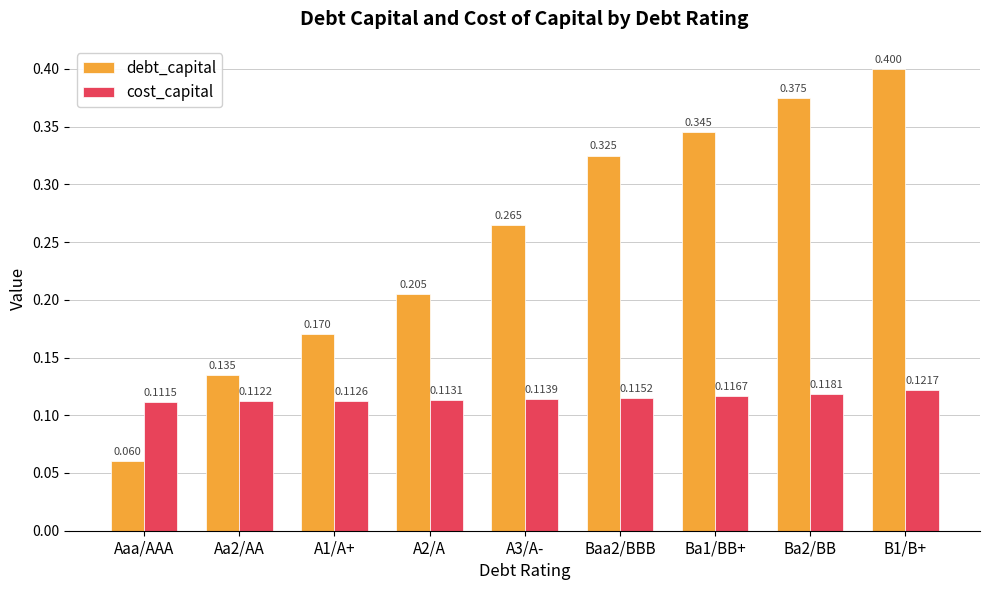

Where is debt_capital nearest to the value 0?

Aaa/AAA